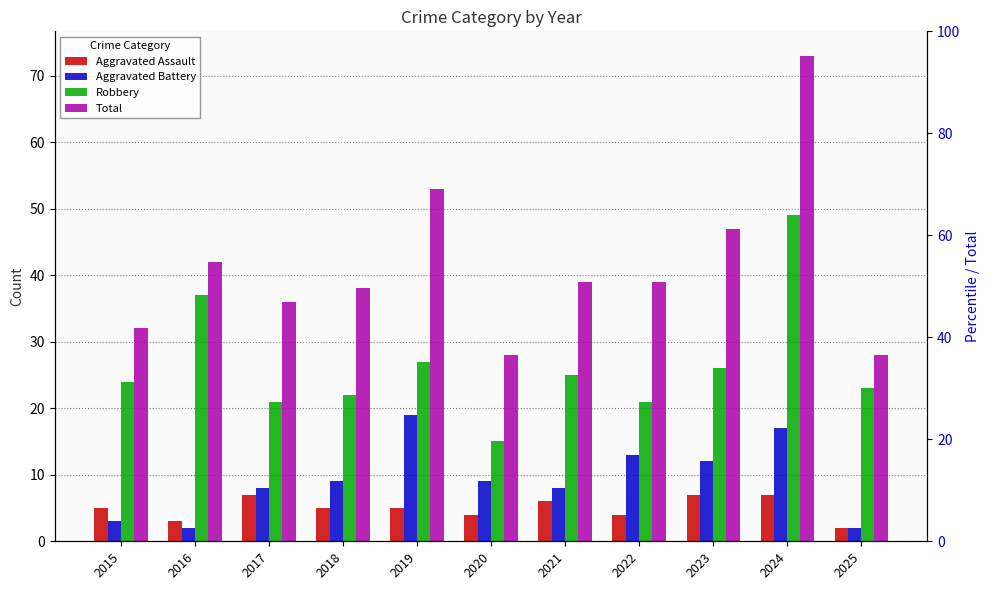

Rank the series by their maximum value, from highest to lowest.

Total, Robbery, Aggravated Battery, Aggravated Assault